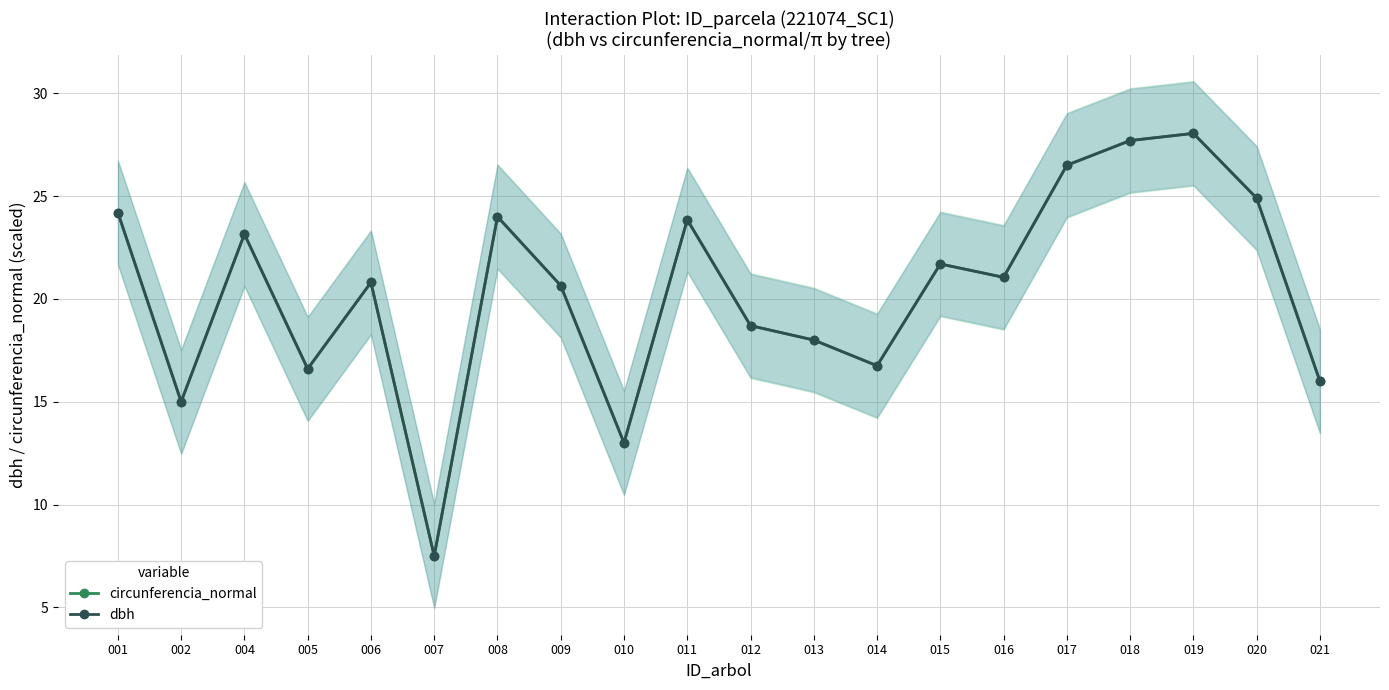

Read the dbh value at 002.

15.0